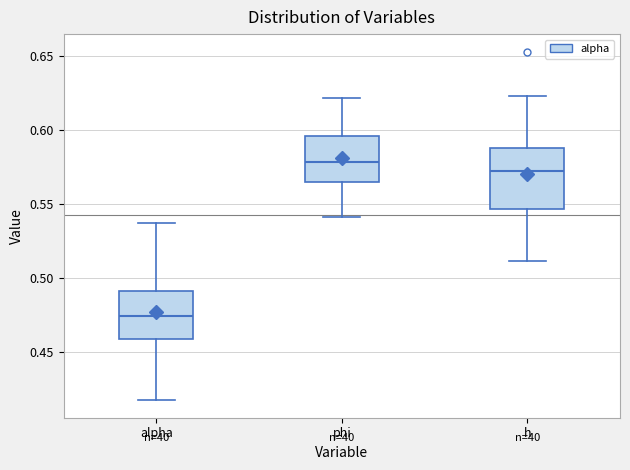

Reading left to right, transcribe this box plot: for each box, give where its median line is, the range the box spans, and where its two whiskers end, as read against the y-axis. The values are not printed on the chart, so give them approximately, as read against the axis.

alpha: median 0.475, box 0.460 to 0.490, whiskers 0.415 to 0.535
phi: median 0.580, box 0.565 to 0.595, whiskers 0.540 to 0.620
h: median 0.570, box 0.545 to 0.590, whiskers 0.510 to 0.625